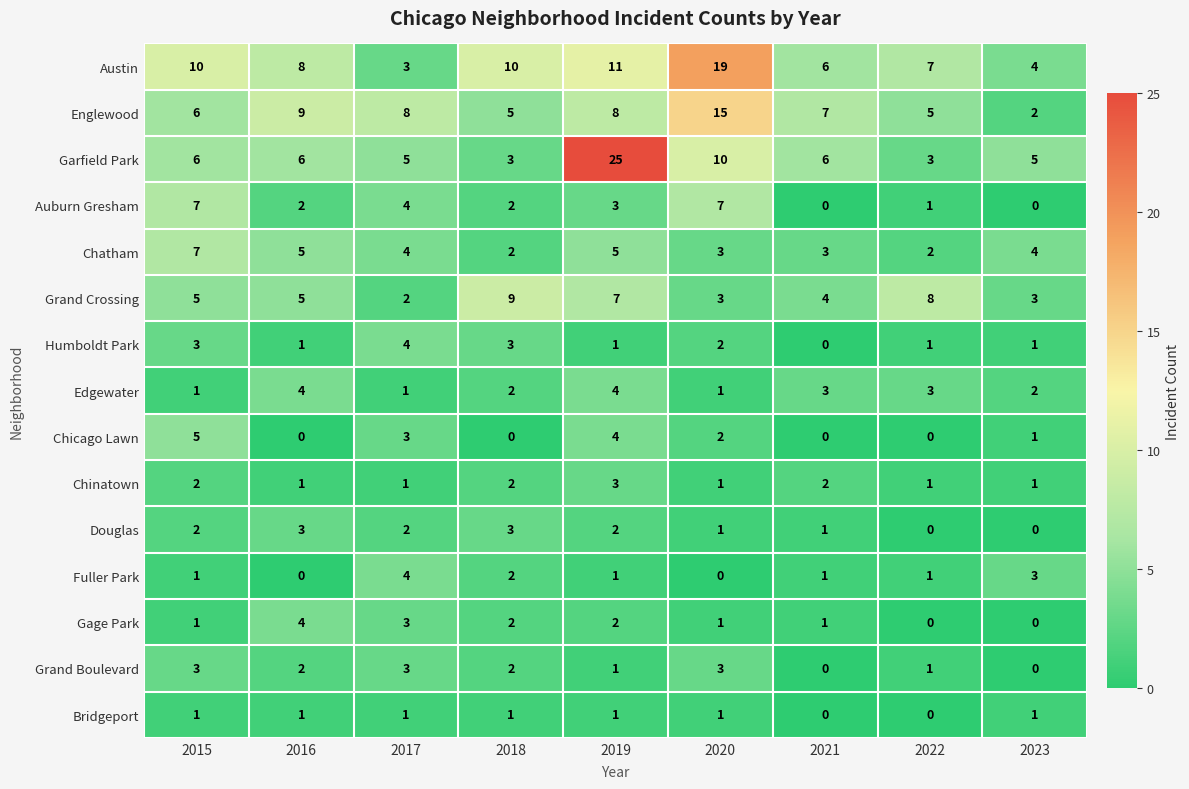

What is the sum of the Chatham values at 2018 and 2019?

7